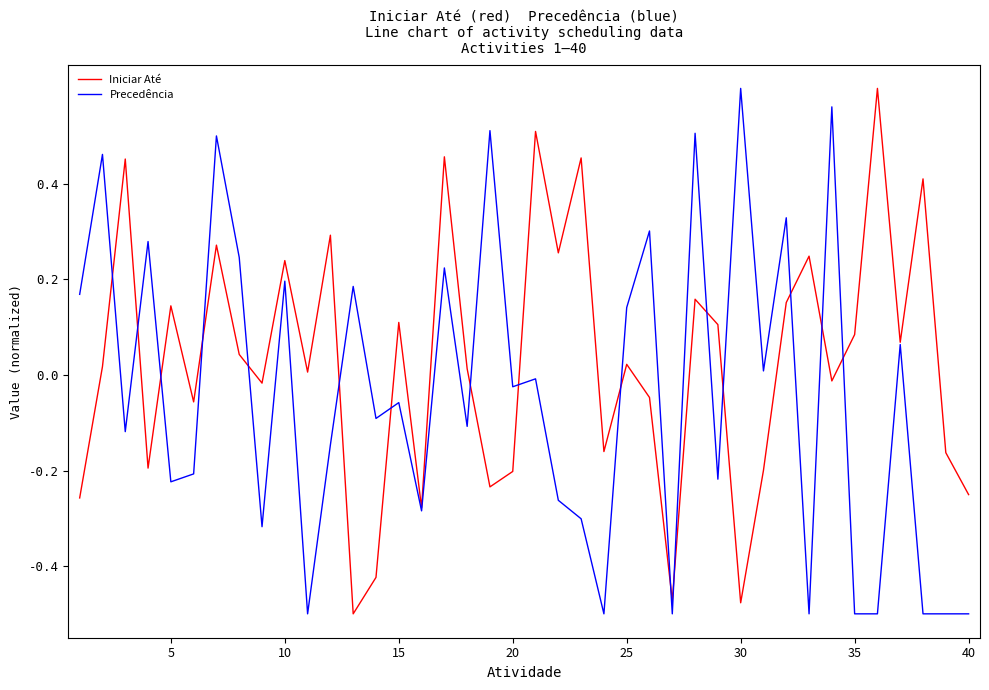

Which series has the largest total across all categories?

Iniciar Até